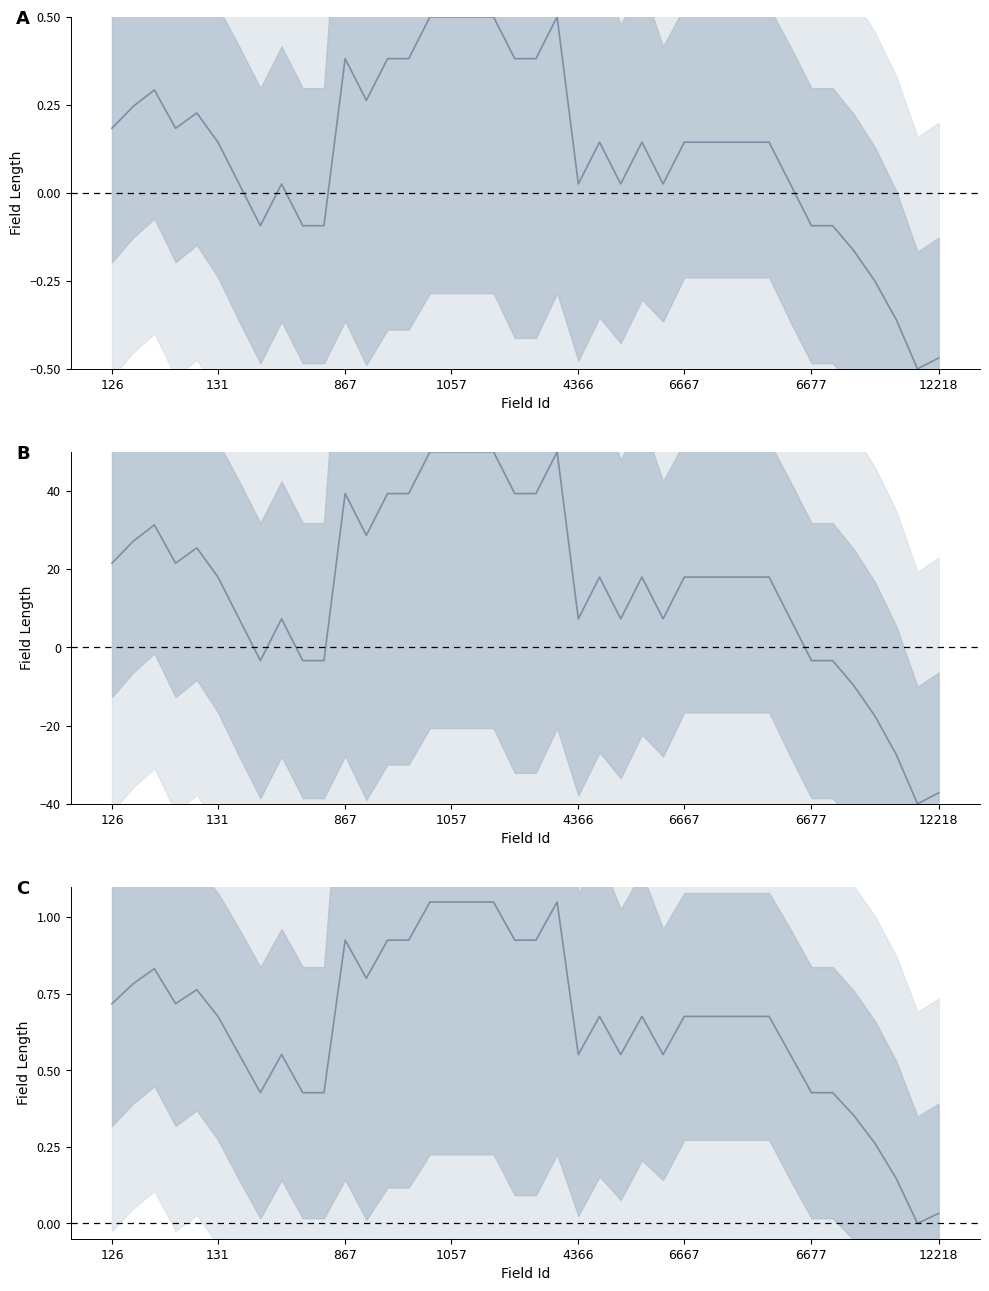

What is the maximum value shown in the chart?

1.1